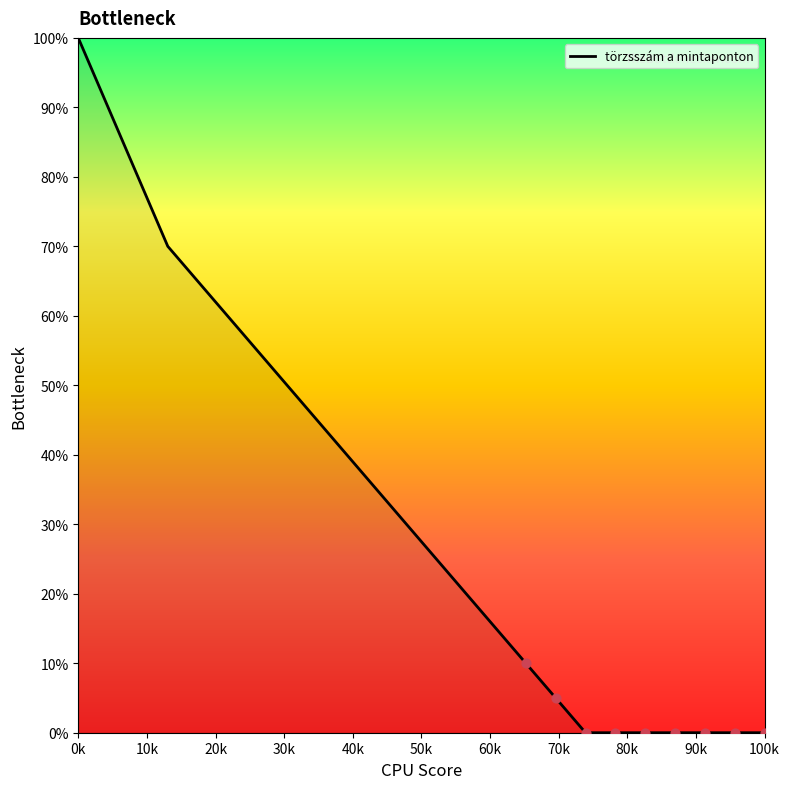

What is the greatest value displayed?

100.0